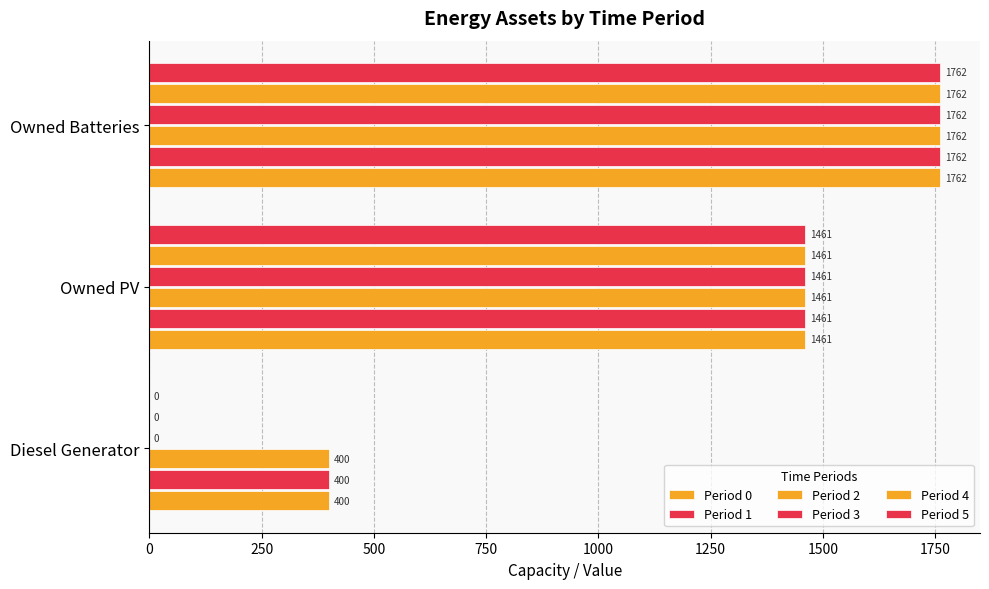

Reading right to left, transcribe all the data shown in this chart.

Period 0: 1762	1461	400
Period 1: 1762	1461	400
Period 2: 1762	1461	400
Period 3: 1762	1461	0
Period 4: 1762	1461	0
Period 5: 1762	1461	0